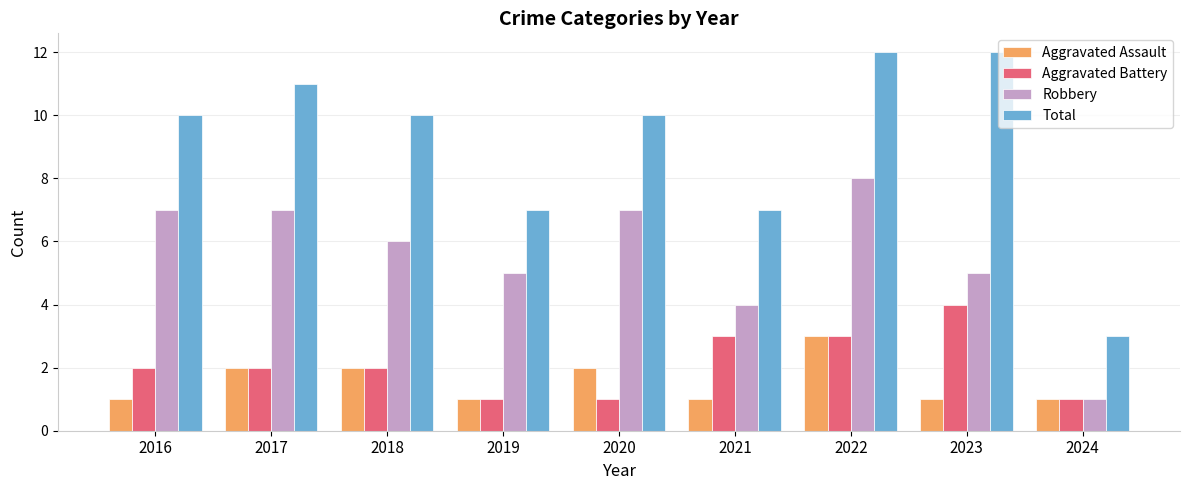

What is the spread (max minus min) of values at 2016?

9